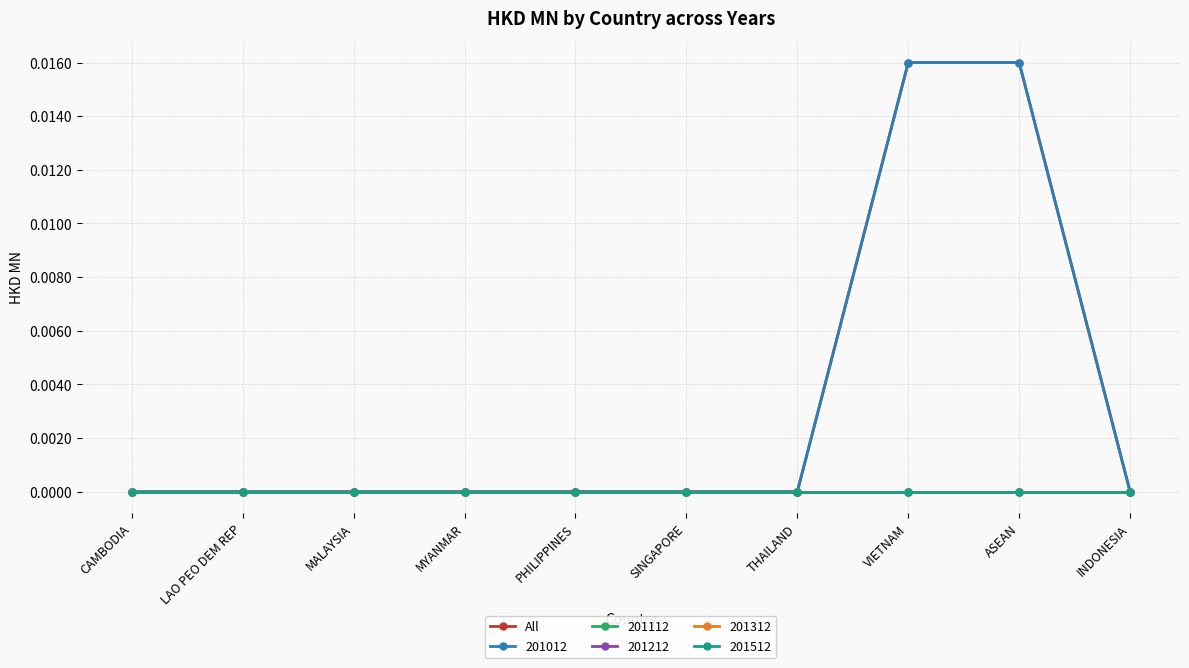

Does the chart have visible grid lines?

Yes